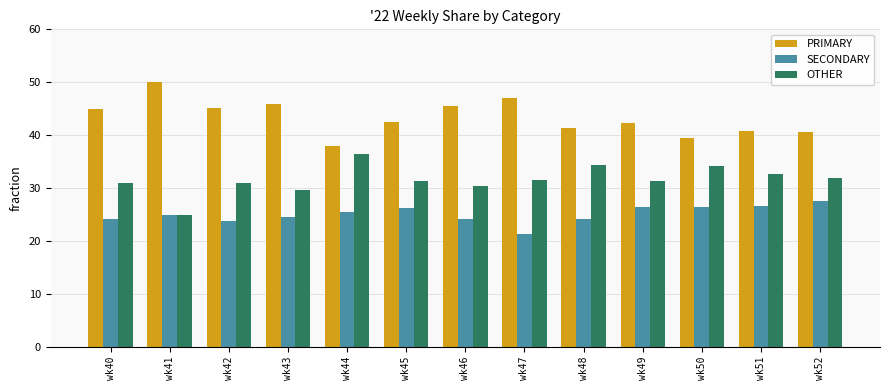

What is the minimum value for SECONDARY?

21.4